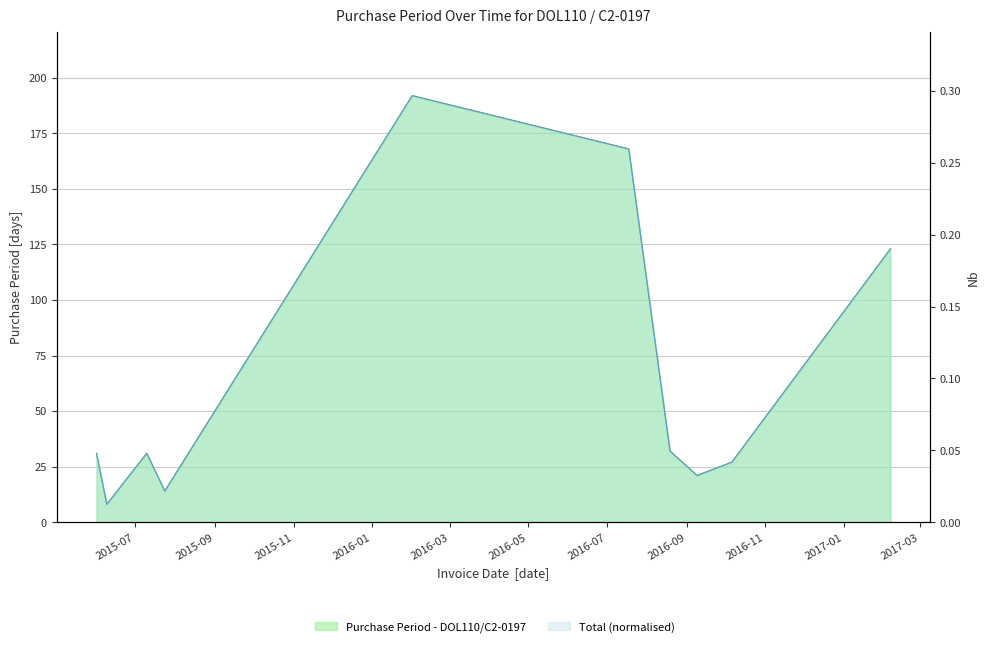

True or false: there are more than 1 points higher than both neighbors.

True